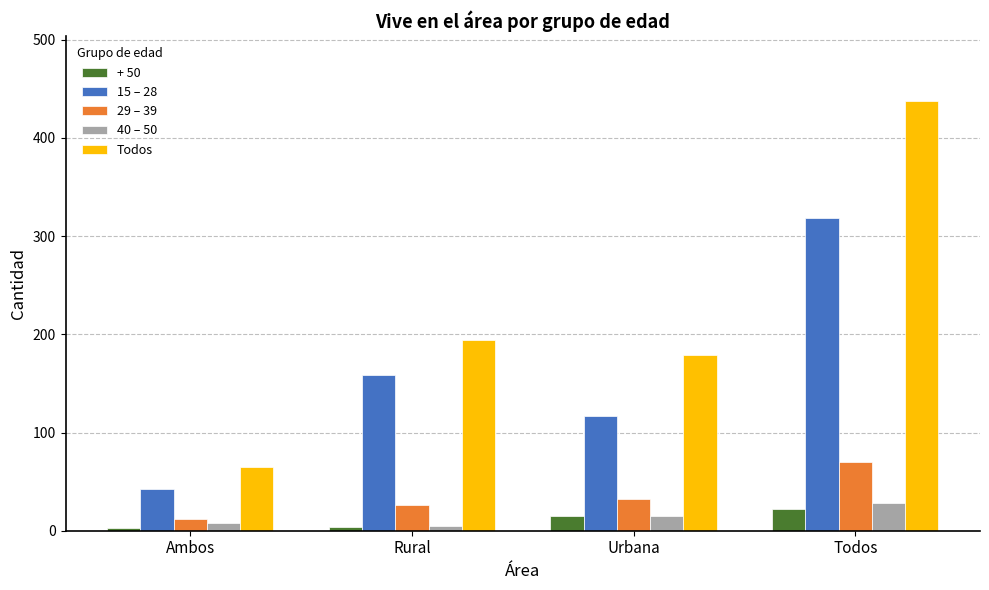

What is the label of the 2nd bar from the left?

Rural